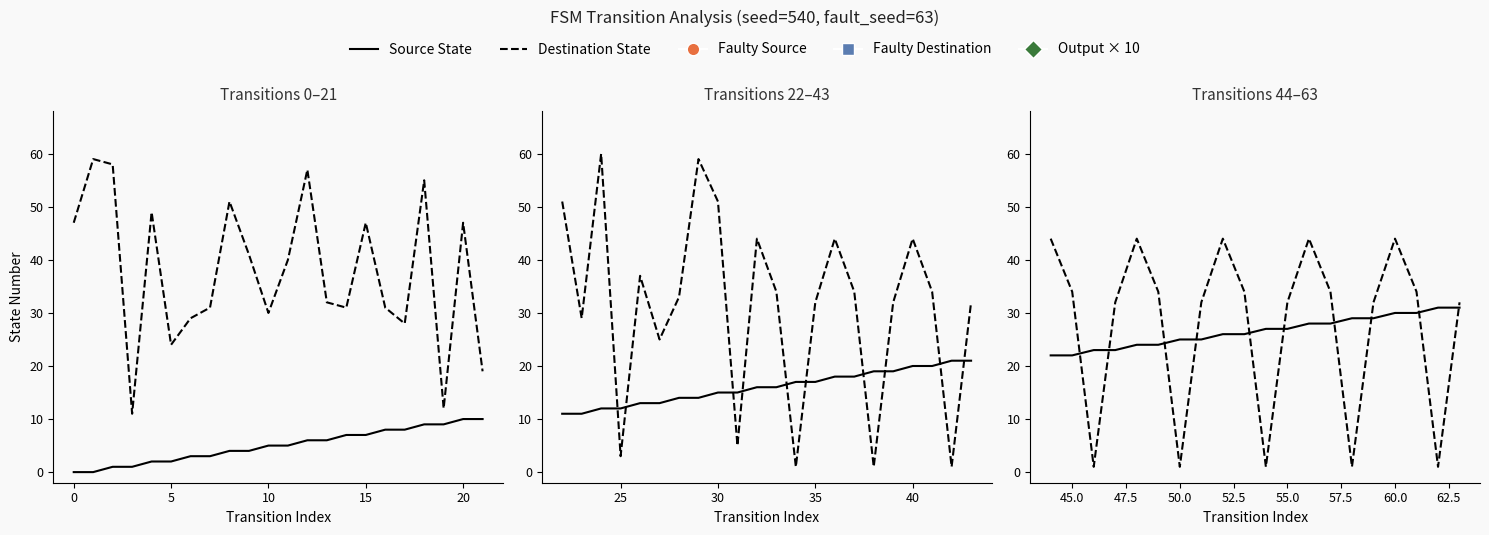

Which series has the largest total across all categories?

Destination State